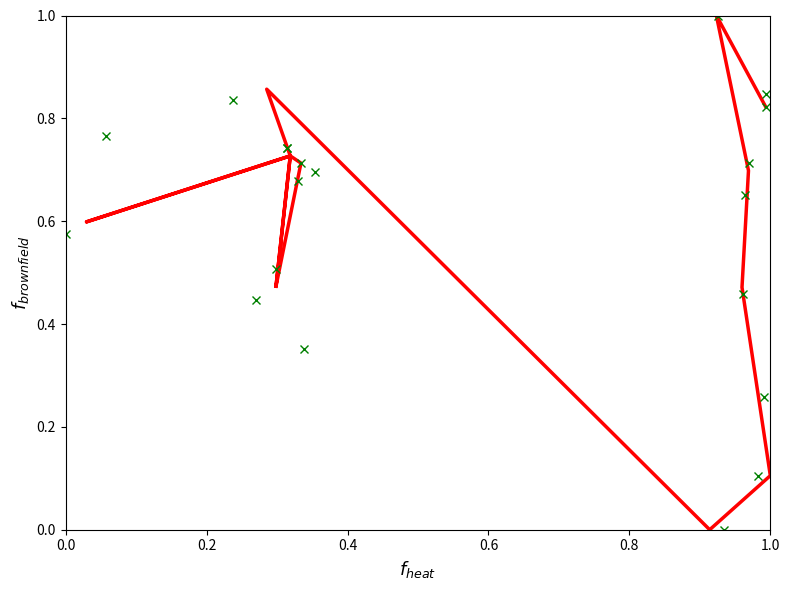

True or false: series_x0y0 has a value of 0.8 at 0.2.

True